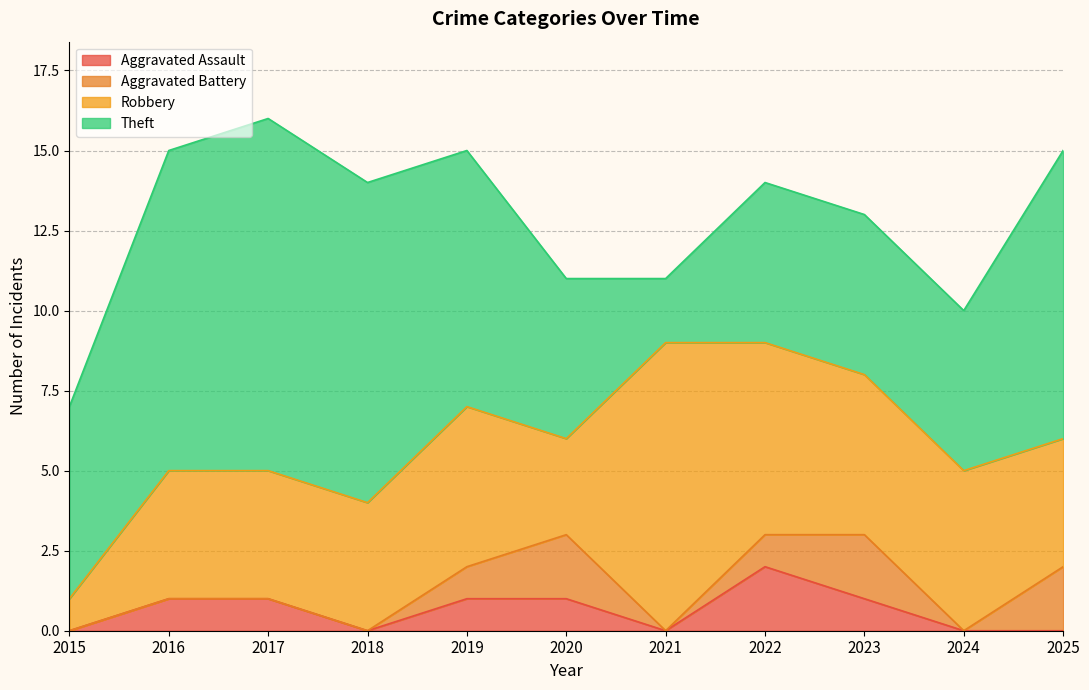

Which series changed the most between 2017 and 2022?

Theft